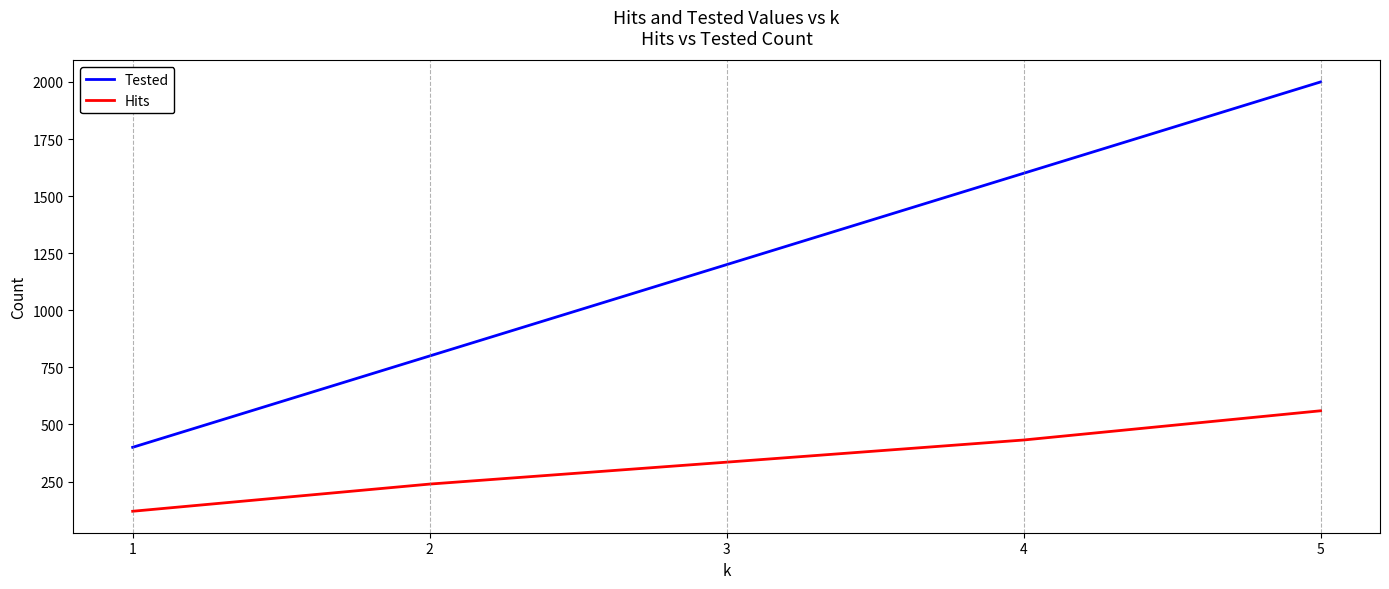

Which series has the largest total across all categories?

Tested